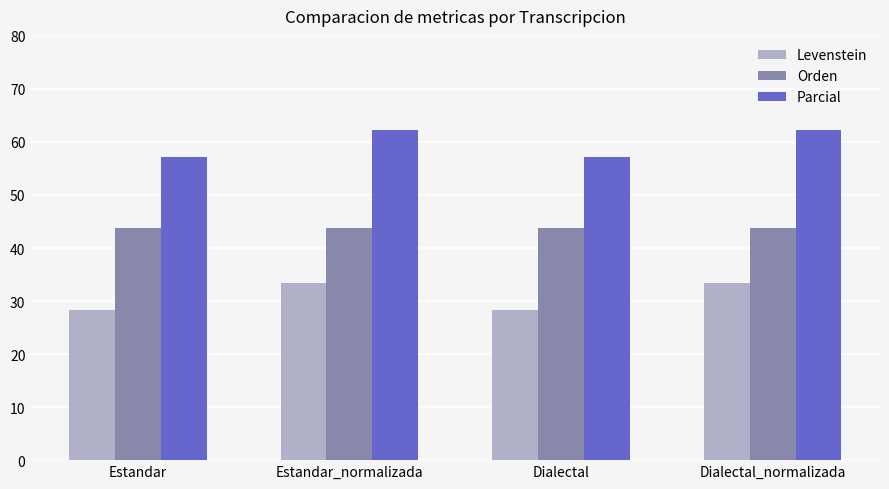

How many bars are there in total?

12